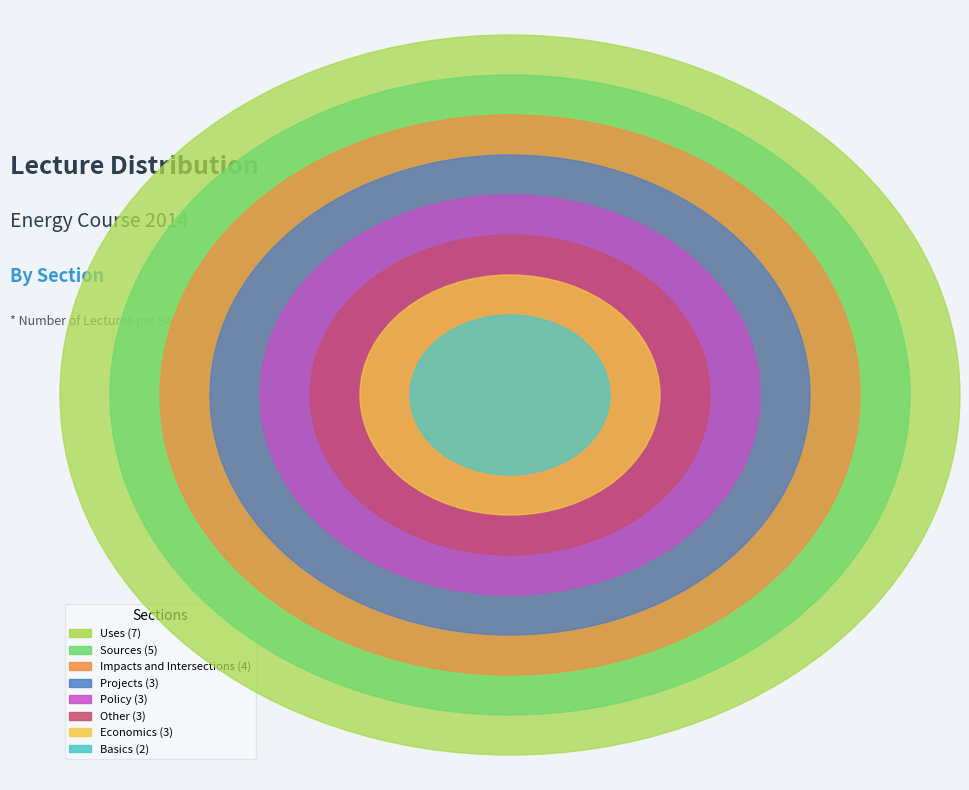

Count the number of slices in the pie.

8